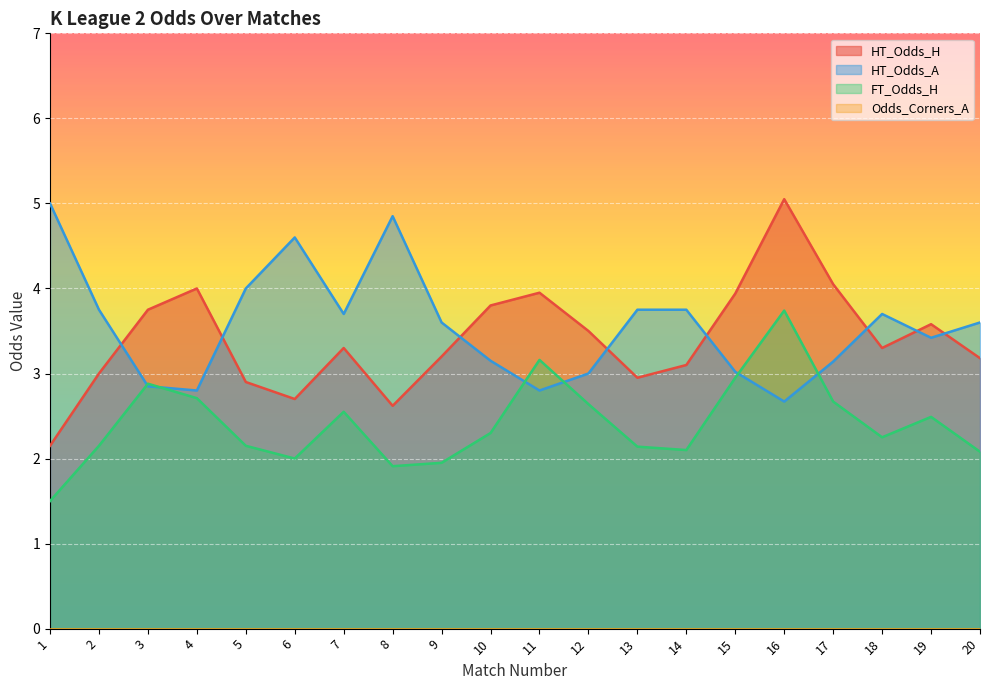

What is the greatest value displayed?

5.0